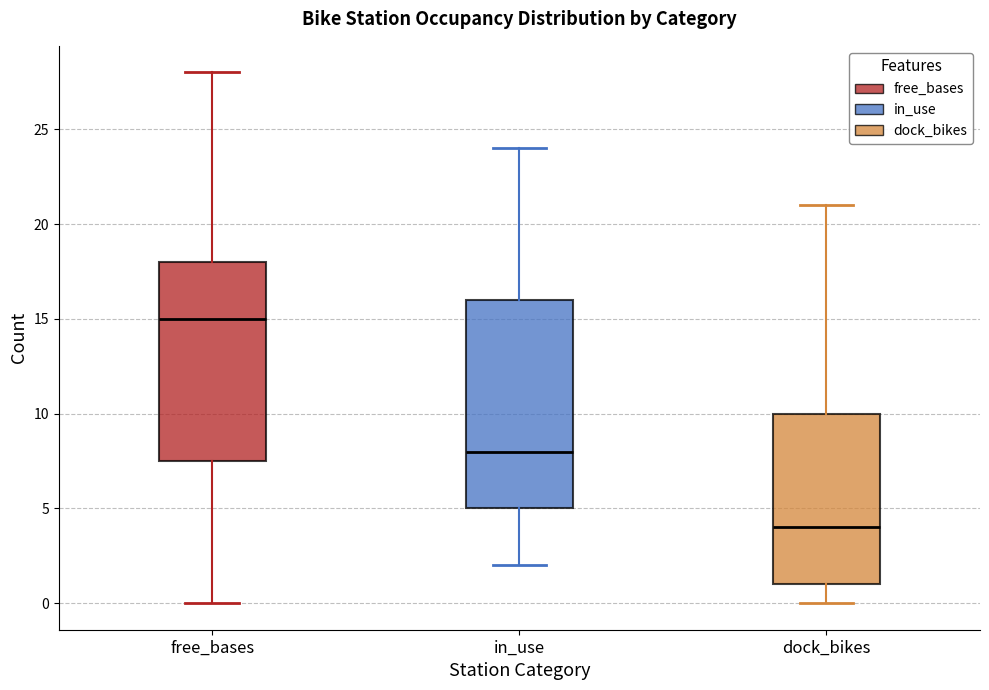

Reading left to right, read every box against the y-axis: the position of its median line, the range the box covers, and the ends of its whiskers. The values are not printed on the chart, so give them approximately, as read against the axis.

free_bases: median 15.0, box 7.5 to 18.0, whiskers 0.0 to 28.0
in_use: median 8.0, box 5.0 to 16.0, whiskers 2.0 to 24.0
dock_bikes: median 4.0, box 1.0 to 10.0, whiskers 0.0 to 21.0